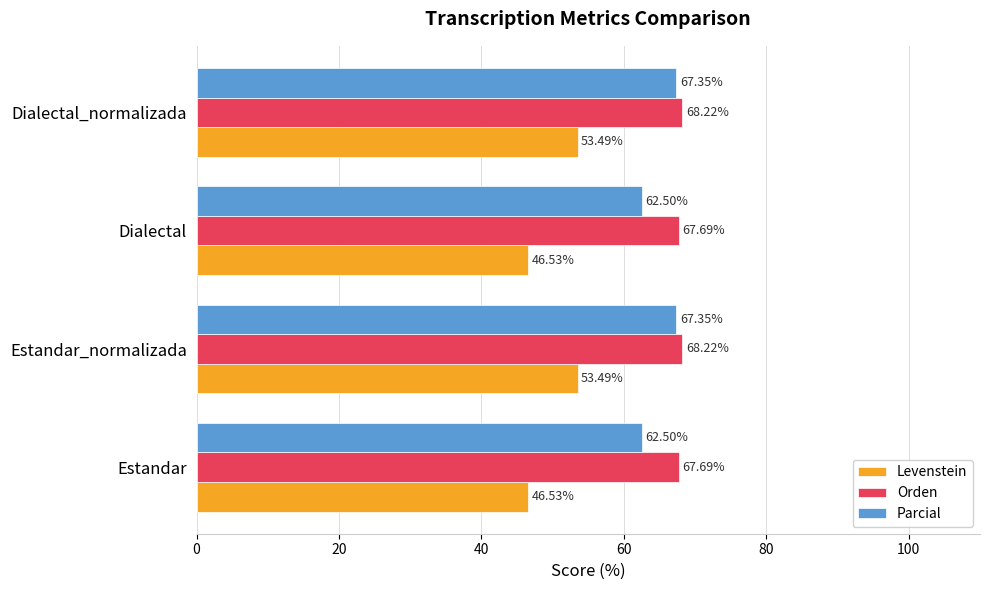

Is the value of Parcial at Dialectal_normalizada greater than the value of Orden at Dialectal_normalizada?

No